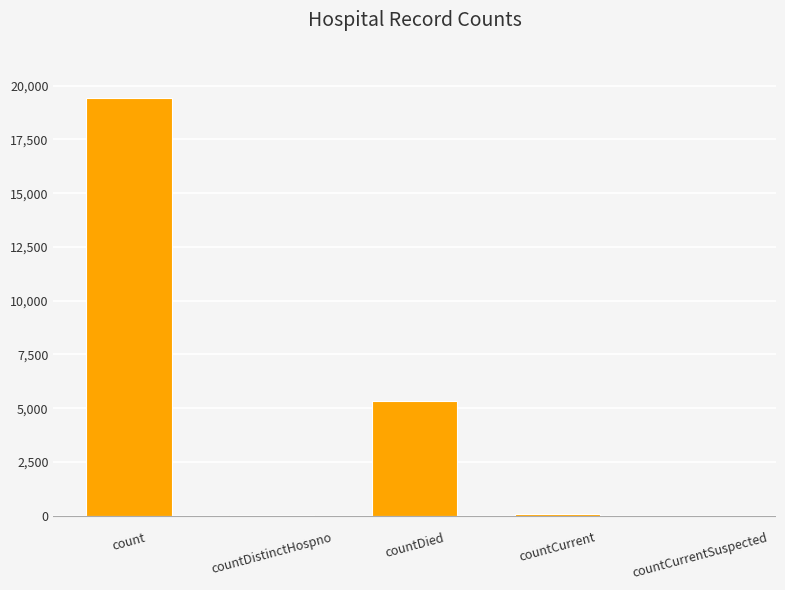

What is the sum of all values?

24875